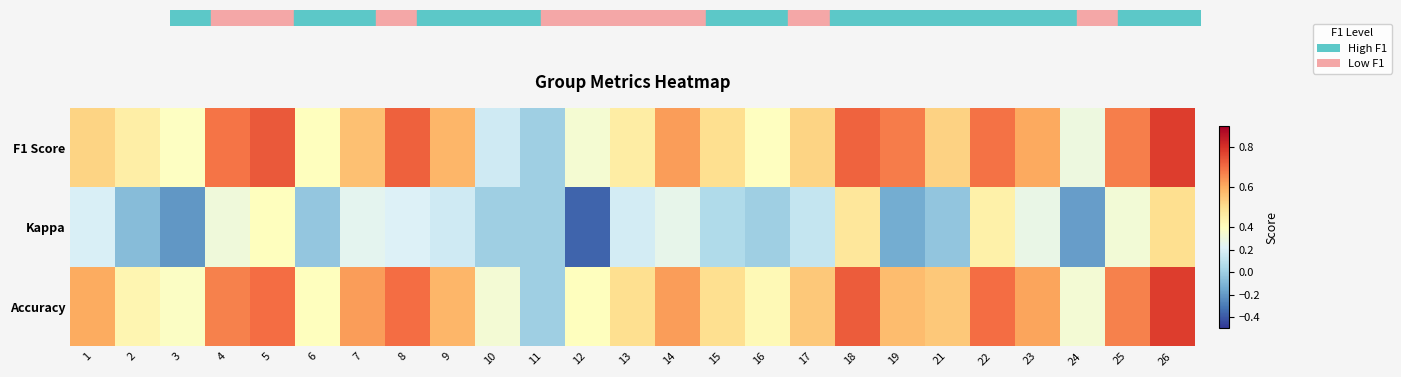

Rank the series by their maximum value, from lowest to highest.

Kappa, F1 Score, Accuracy